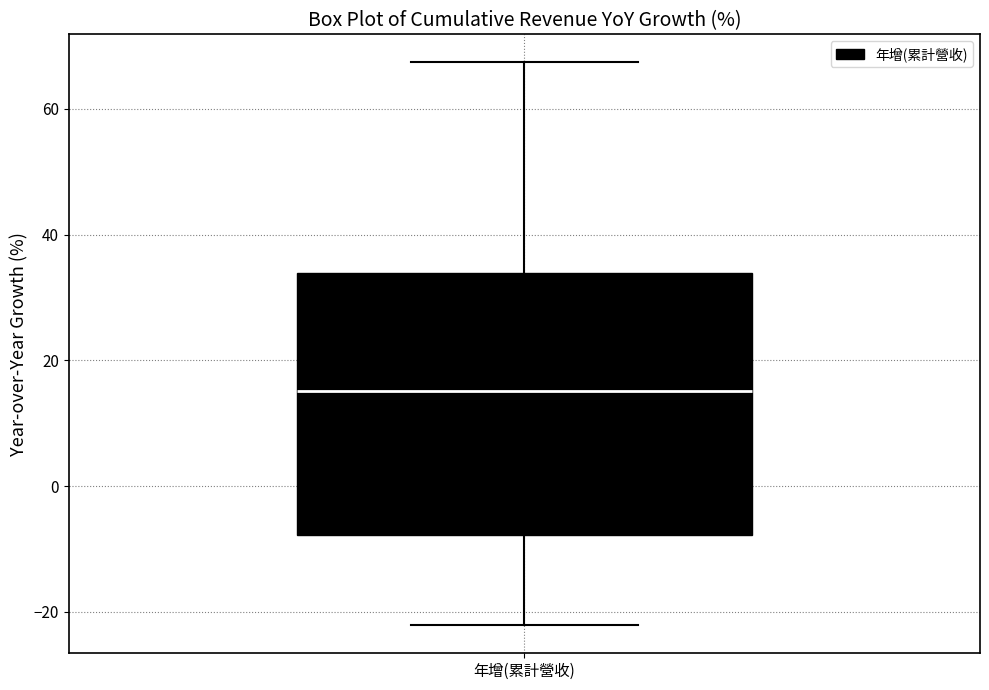

Read this box plot against the y-axis: the position of the median line, the range covered by the box, and the ends of both whiskers. The values are not printed on the chart, so give them approximately, as read against the axis.

median 16, box -8 to 34, whiskers -22 to 68